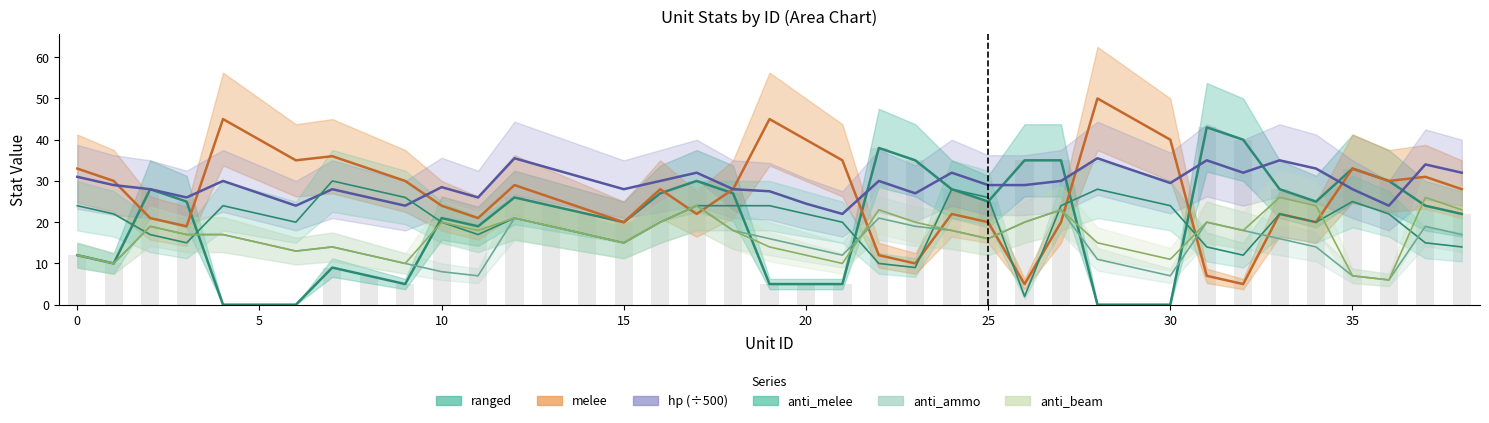

At which category is the sum across all series the highest?

17